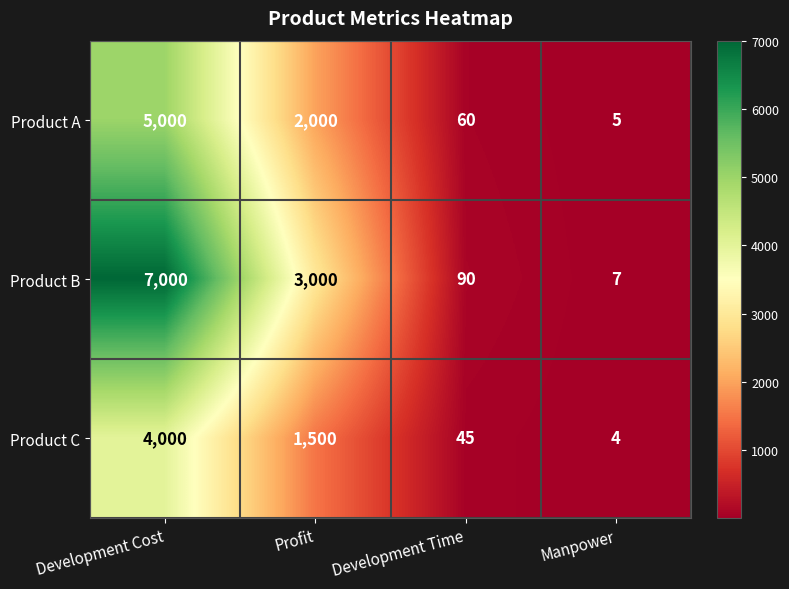

True or false: Product C has a value of 4000 at Development Cost.

True